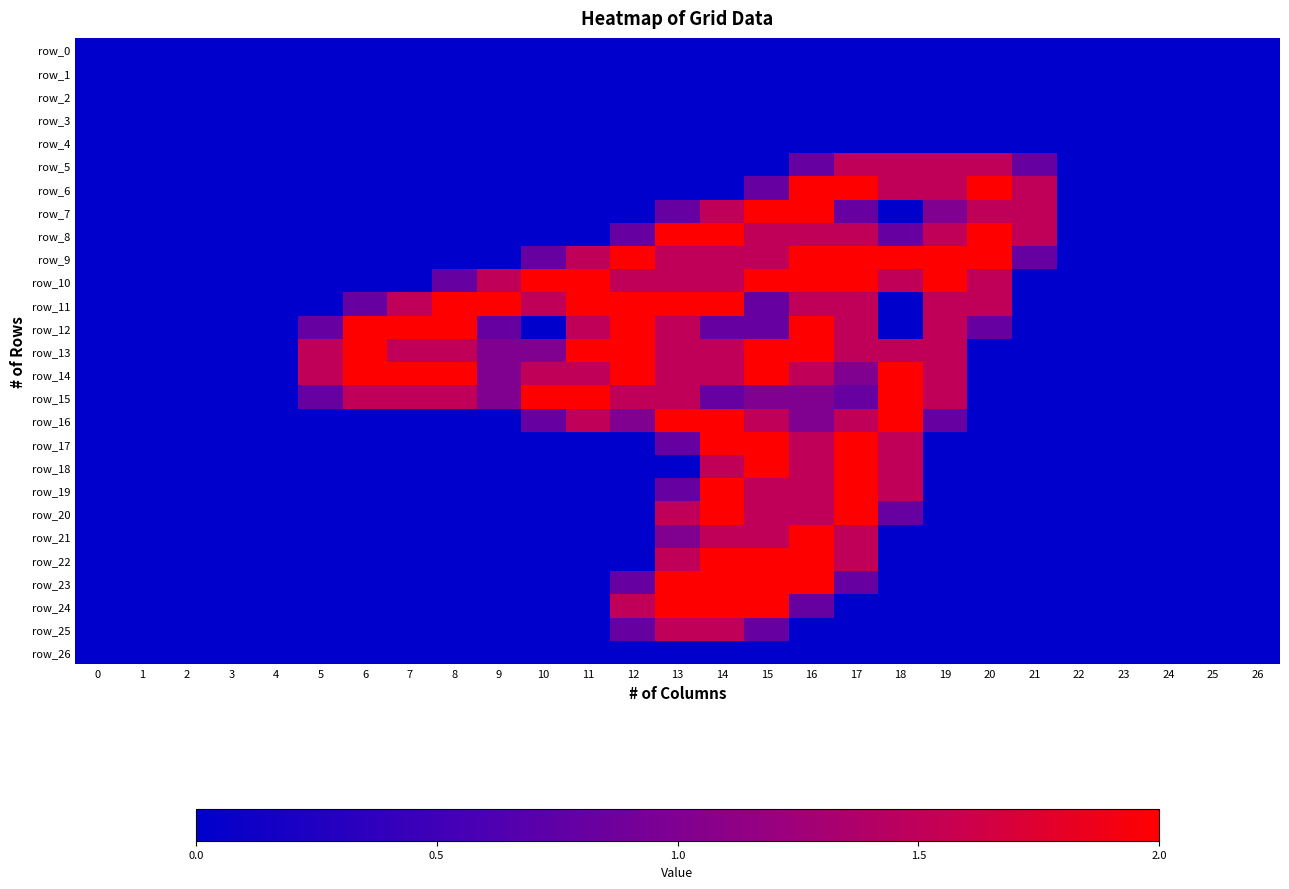

Count the row_25 values in the range 0 to 1.

25